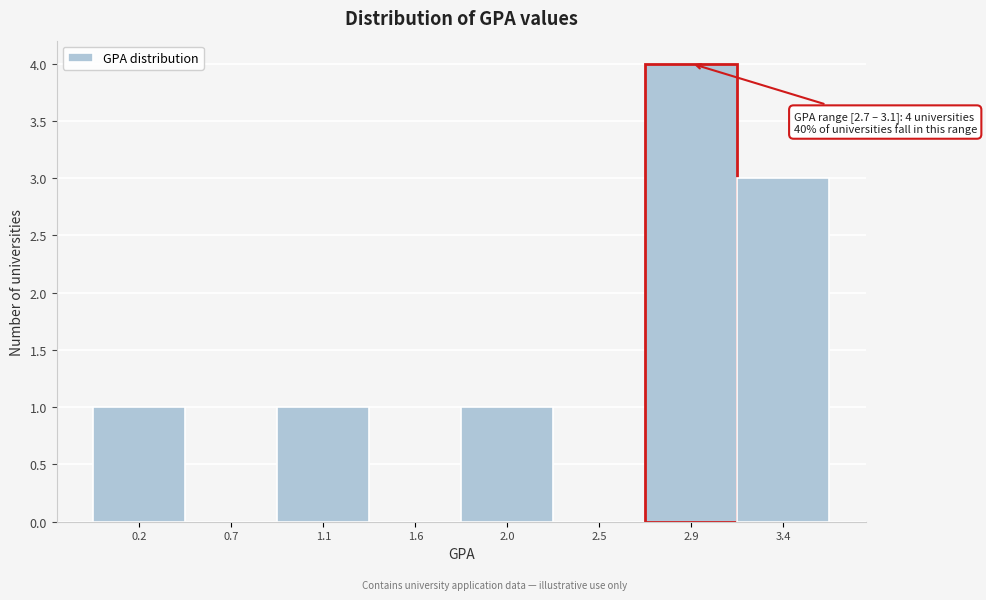

Over which range of the x-axis is the bar tallest?

2.70 to 3.15